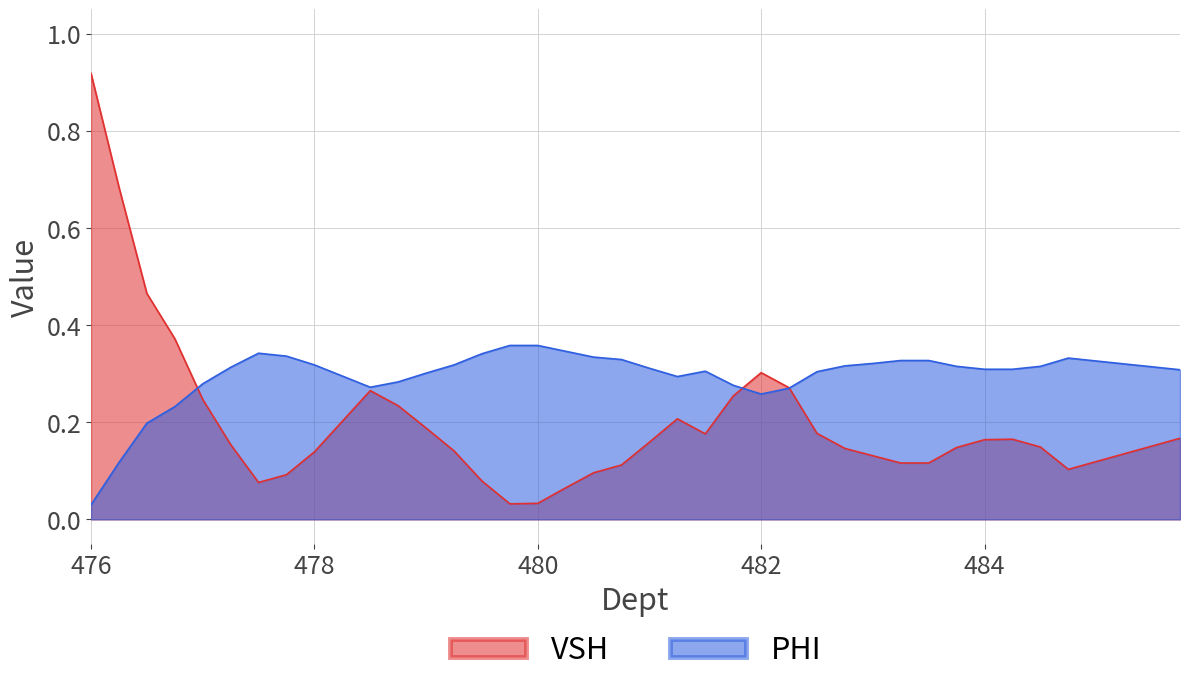

At how many categories does at least one series exceed 0?

40